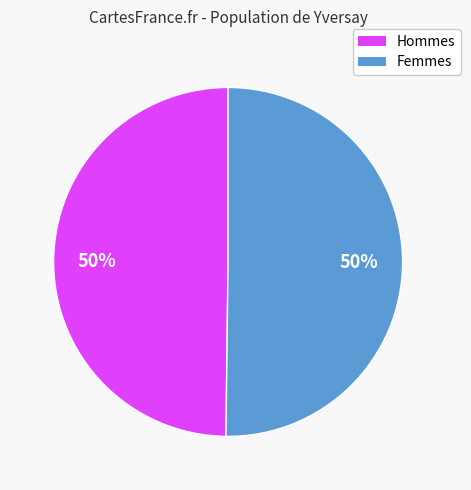

Combined, do Femmes and Hommes account for over 50%?

Yes